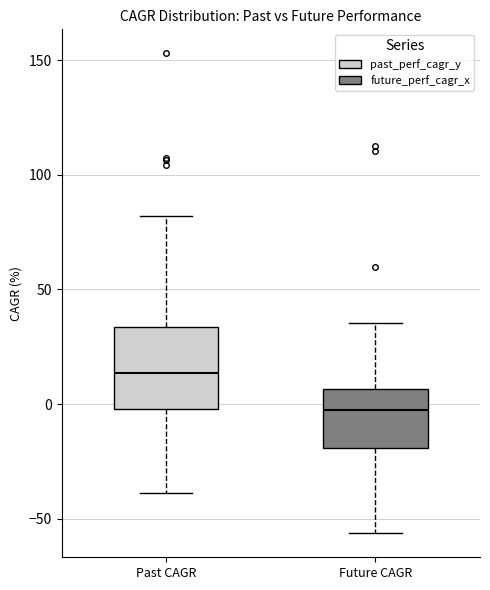

Which box's median line is the highest?

Past CAGR